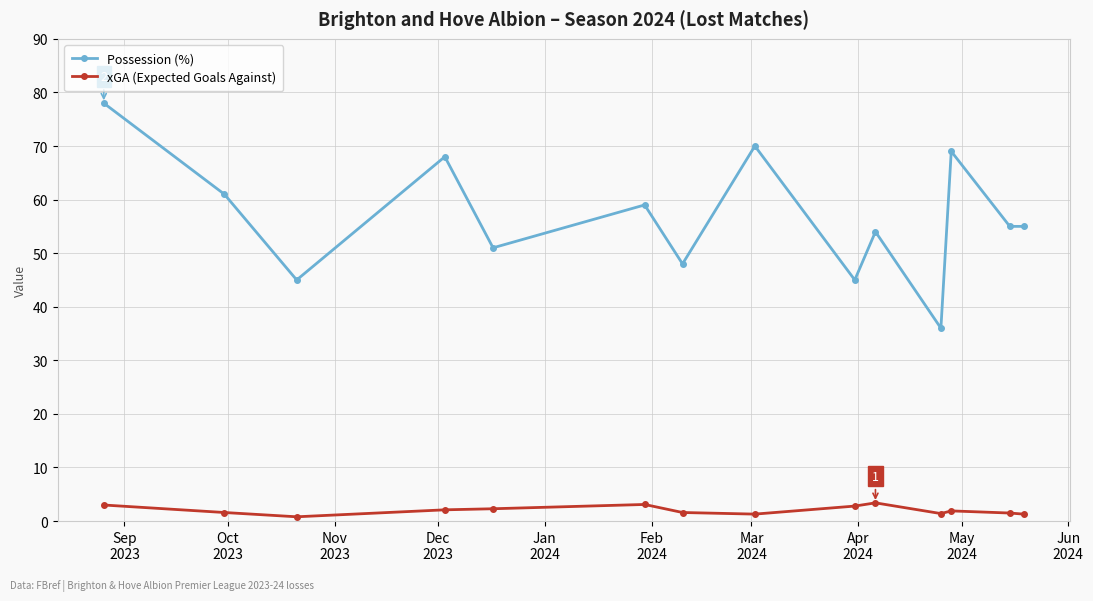

How many interior local peaks does the Possession (%) series have?

5